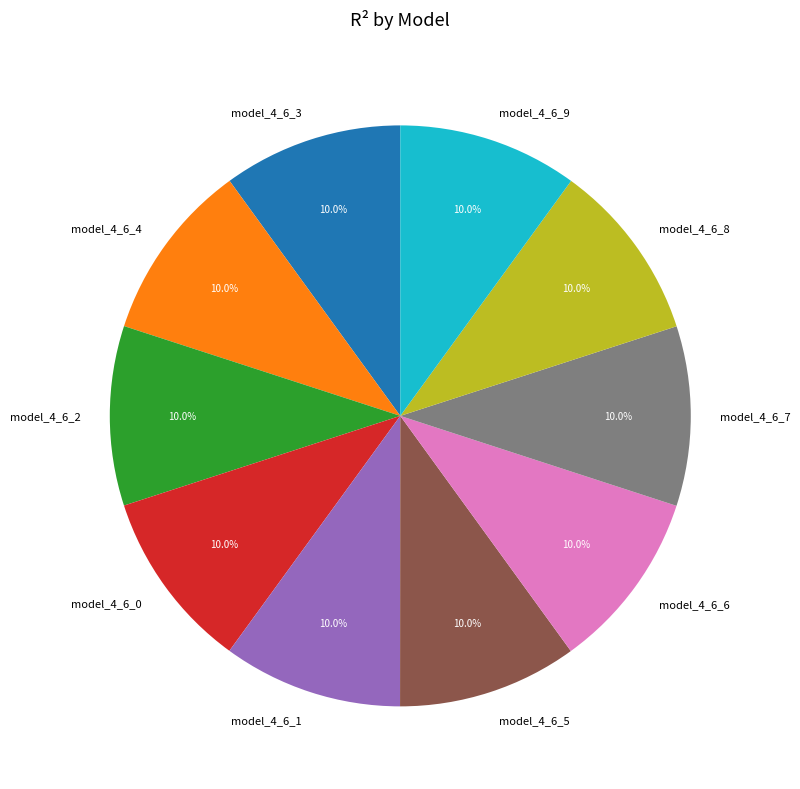

What percentage is the model_4_6_6 slice, to the nearest percent?

10%